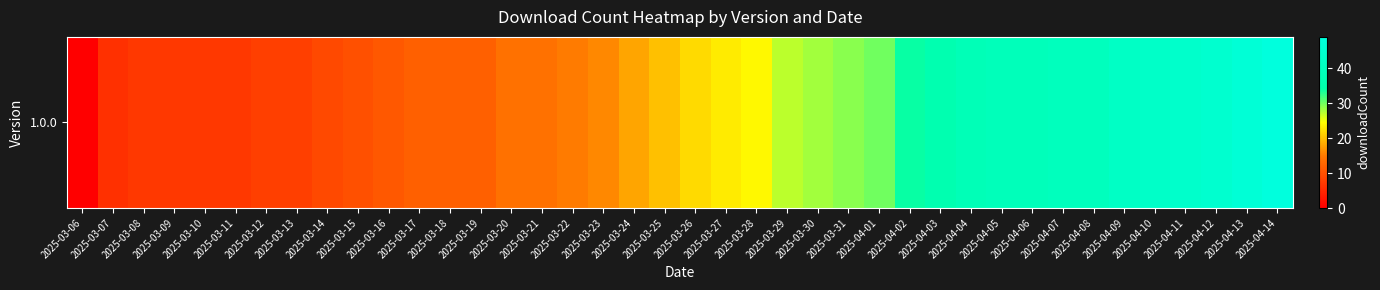

Which has a higher value, 2025-03-22 or 2025-03-20?

2025-03-22